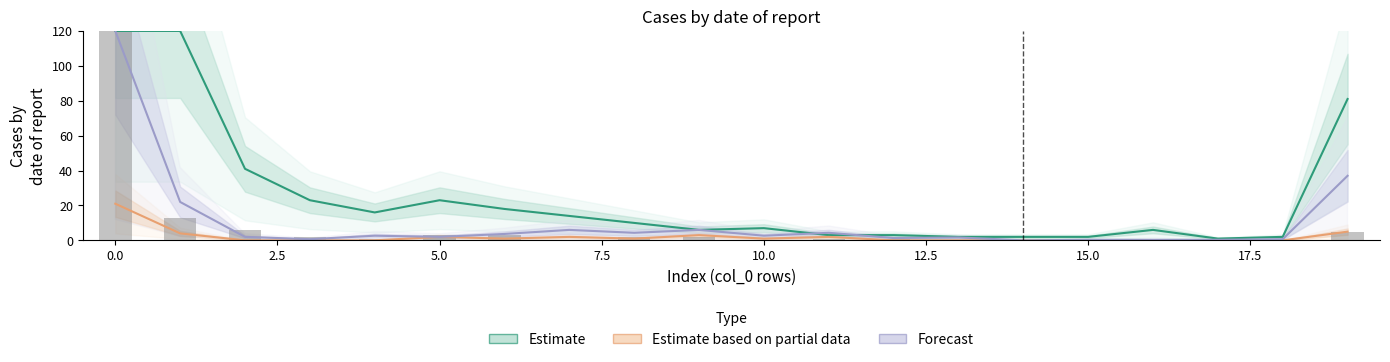

Reading left to right, extract all data points from this chart.

Estimate: 120.0	120.0	41.0	23.0	16.0	23.0	18.0	14.0	10.0	6.0	7.0	3.0	3.0	2.0	2.0	2.0	6.0	1.0	2.0	81.0
Estimate based on partial data: 21.0	4.0	0.0	0.0	0.0	2.0	1.0	2.0	1.0	3.0	1.0	2.0	0.0	0.0	0.0	0.0	0.0	0.0	0.0	5.0
Forecast: 120.0	22.0	2.0	0.7	2.7	2.0	3.7	6.0	4.3	6.0	2.7	4.3	1.3	1.7	0.0	0.3	0.3	0.3	0.7	37.0